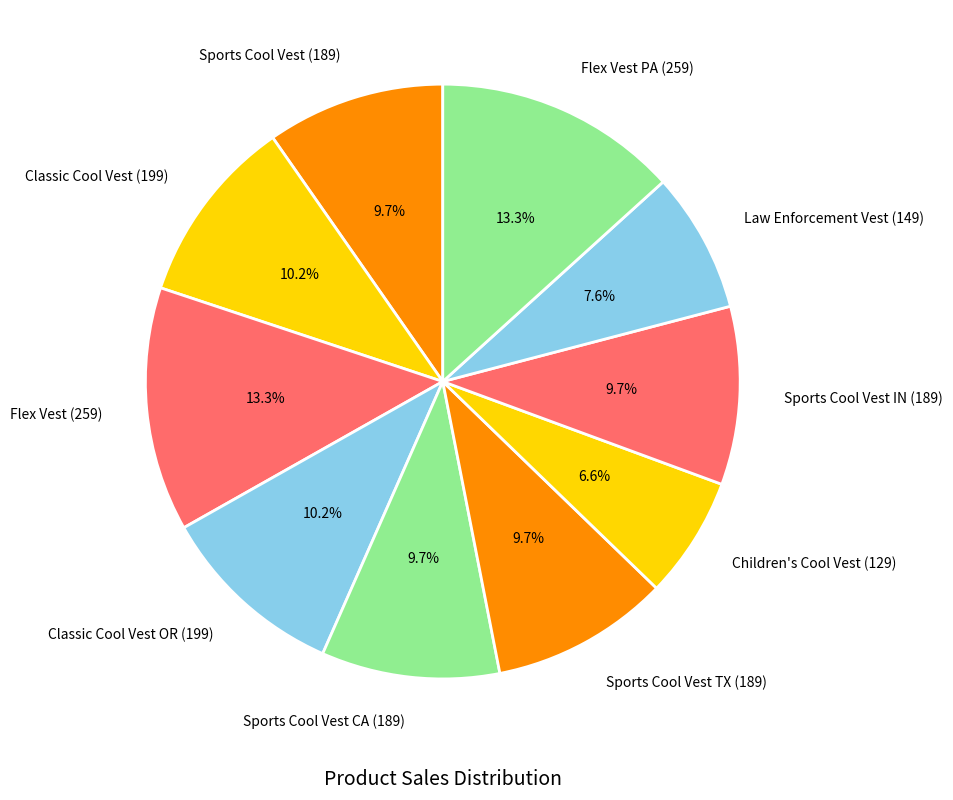

Is there a majority slice in this chart?

No